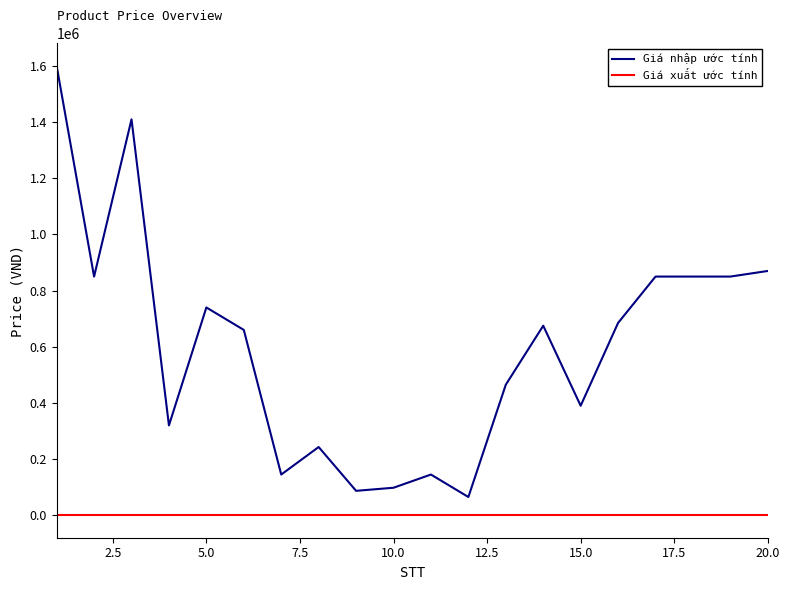

What is the maximum value for Giá nhập ước tính?

1600000